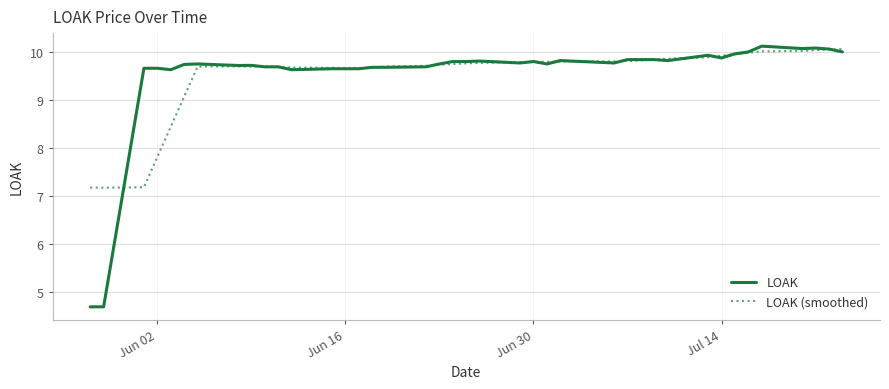

Which series has the largest range (max minus min)?

LOAK